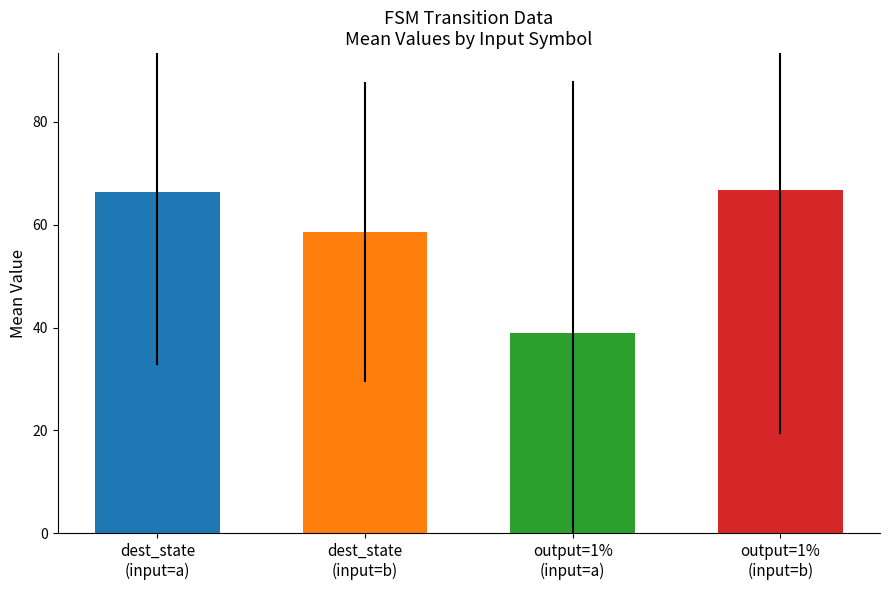

How many data points does each series have?

4